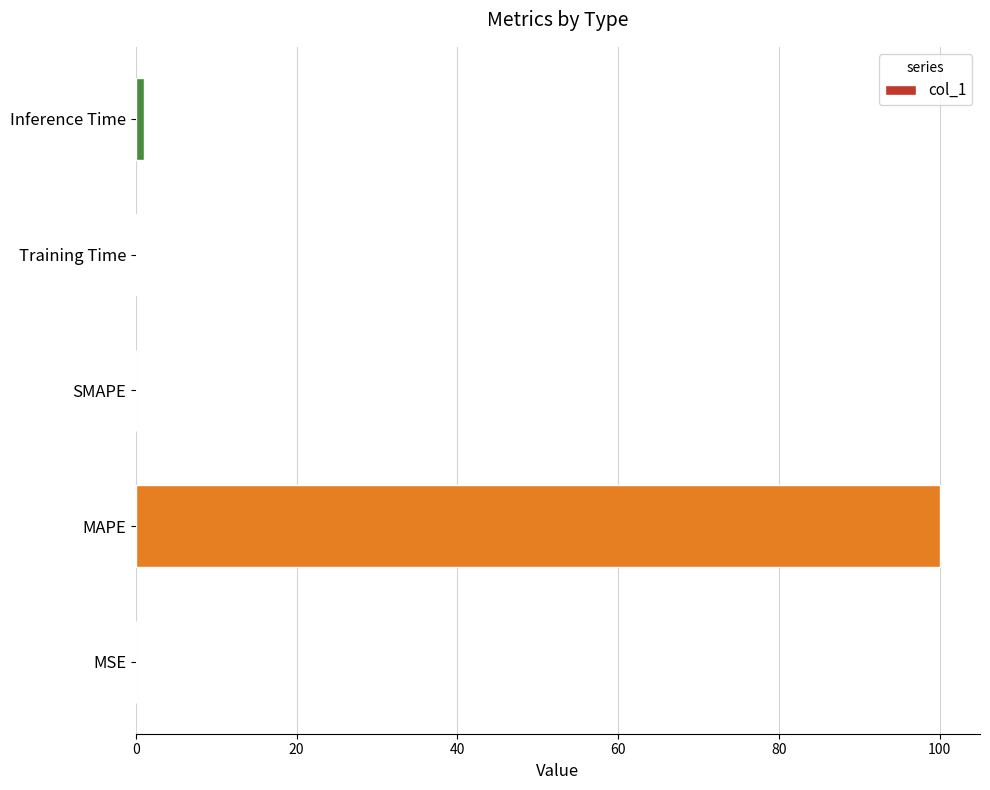

Which category has the highest value across all series?

MAPE